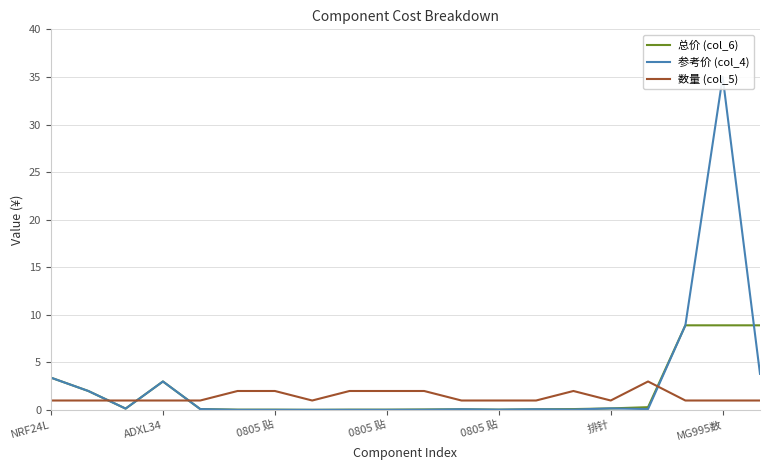

True or false: 总价 (col_6) has more than 0 points higher than both neighbors.

True